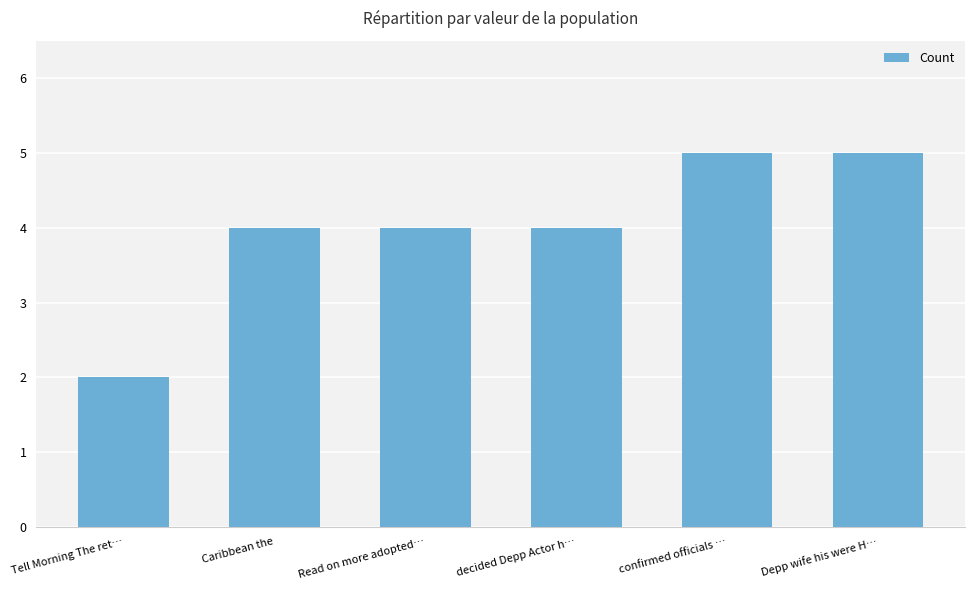

Read the value at decided Depp Actor h….

4